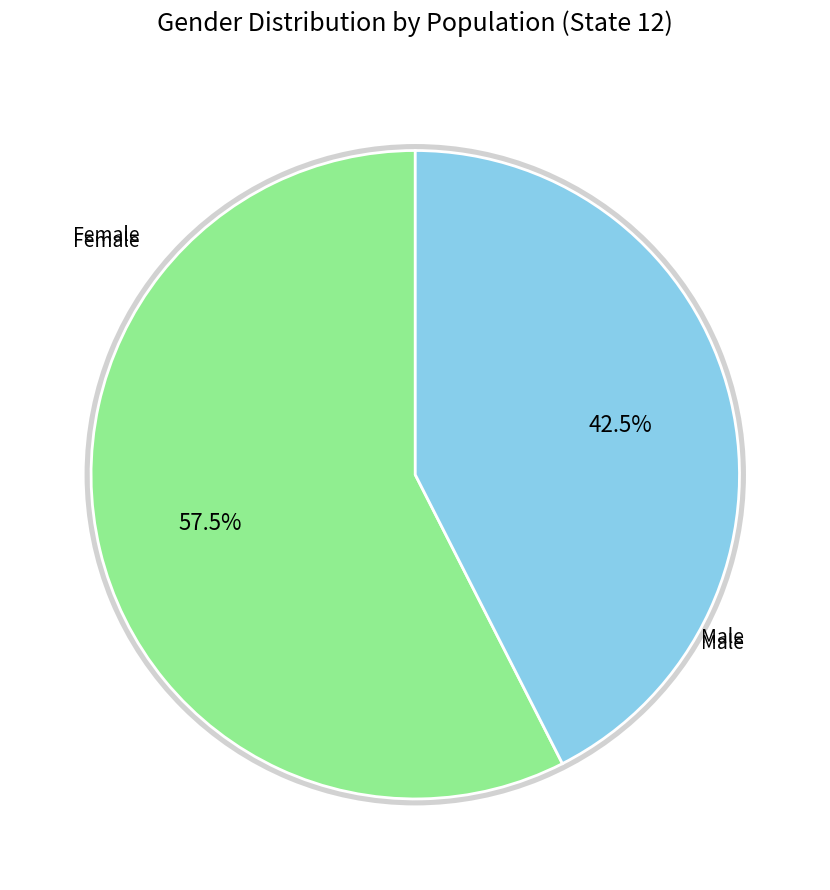

What is the majority slice?

Female